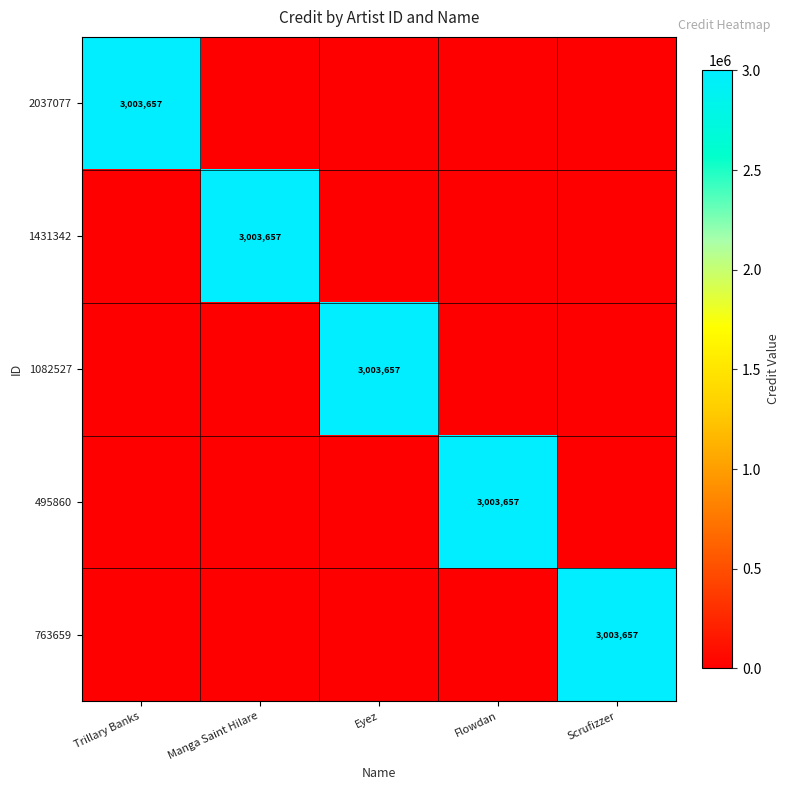

The value of 495860 at Flowdan is 3003657. True or false?

True